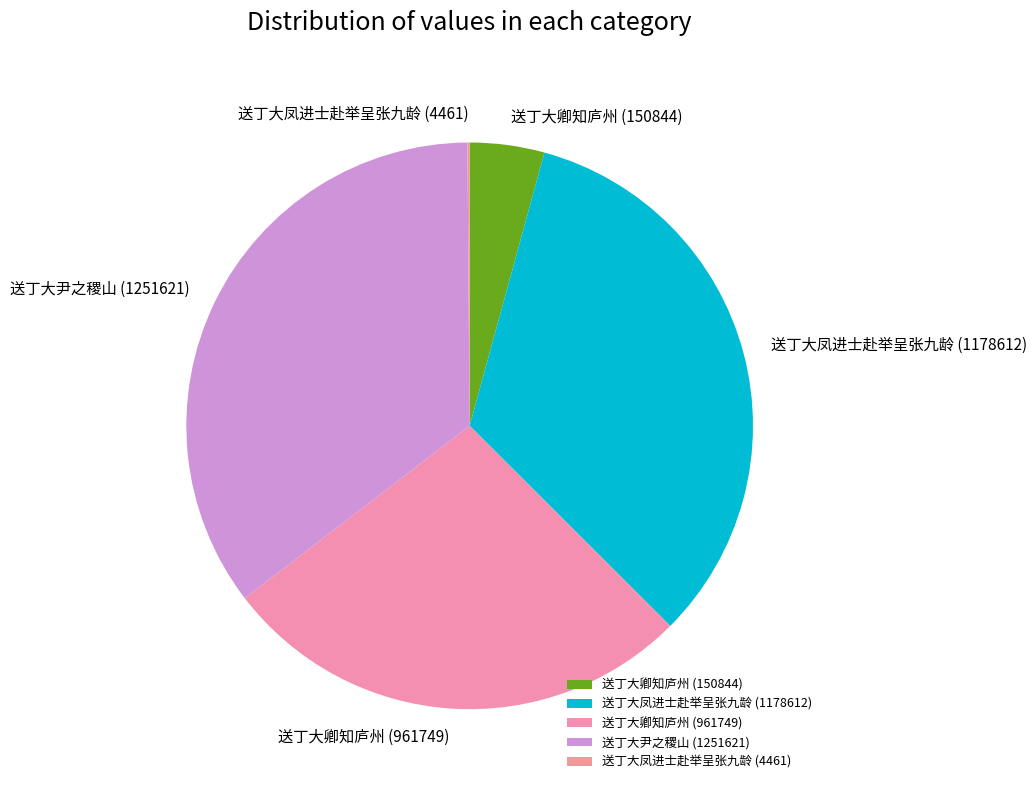

Do 送丁大凤进士赴举呈张九龄 (1178612) and 送丁大卿知庐州 (150844) together represent more than half of the pie?

No